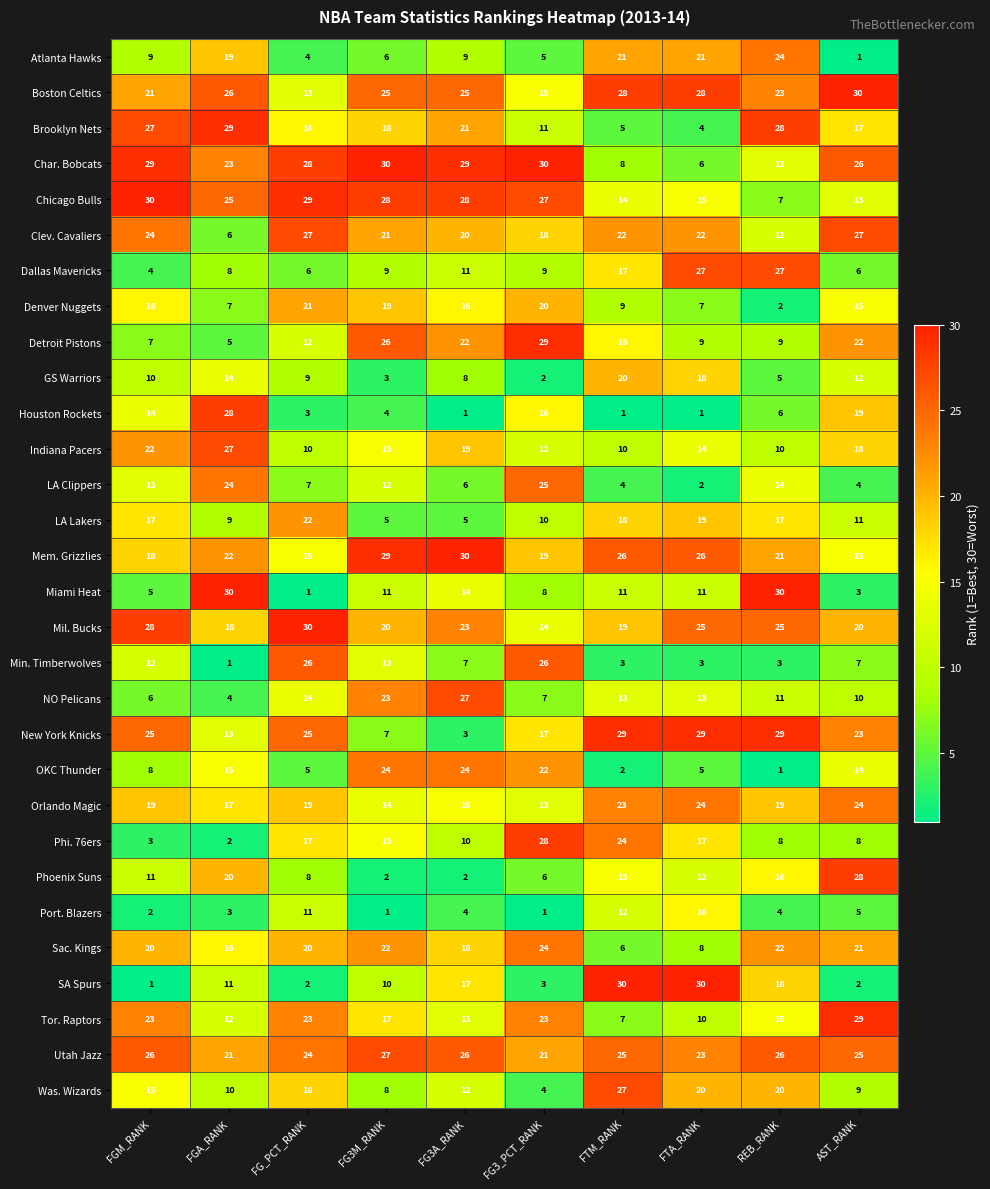

At FG_PCT_RANK, list the series in order from smallest to largest.

Miami Heat, SA Spurs, Houston Rockets, Atlanta Hawks, OKC Thunder, Dallas Mavericks, LA Clippers, Phoenix Suns, GS Warriors, Indiana Pacers, Port. Blazers, Detroit Pistons, Boston Celtics, NO Pelicans, Mem. Grizzlies, Brooklyn Nets, Phi. 76ers, Was. Wizards, Orlando Magic, Sac. Kings, Denver Nuggets, LA Lakers, Tor. Raptors, Utah Jazz, New York Knicks, Min. Timberwolves, Clev. Cavaliers, Char. Bobcats, Chicago Bulls, Mil. Bucks